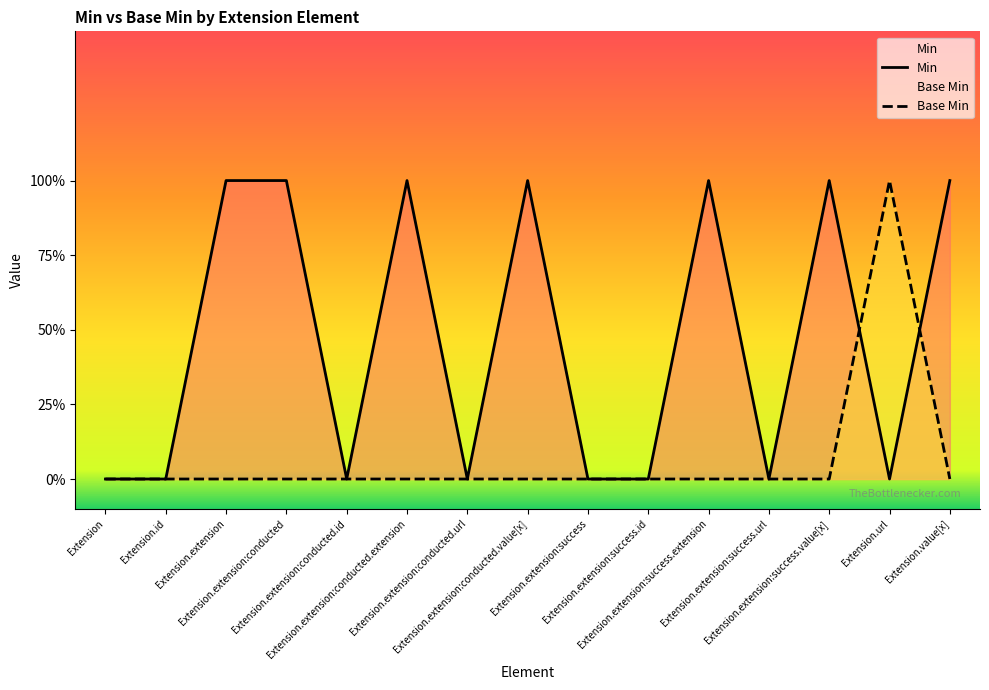

What is the maximum value for Base Min?

1